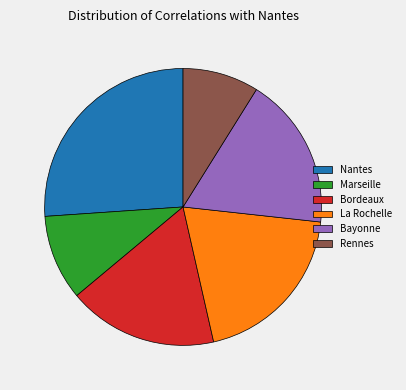

Approximately how many times larger is the value at Marseille compared to Nantes?

0.4